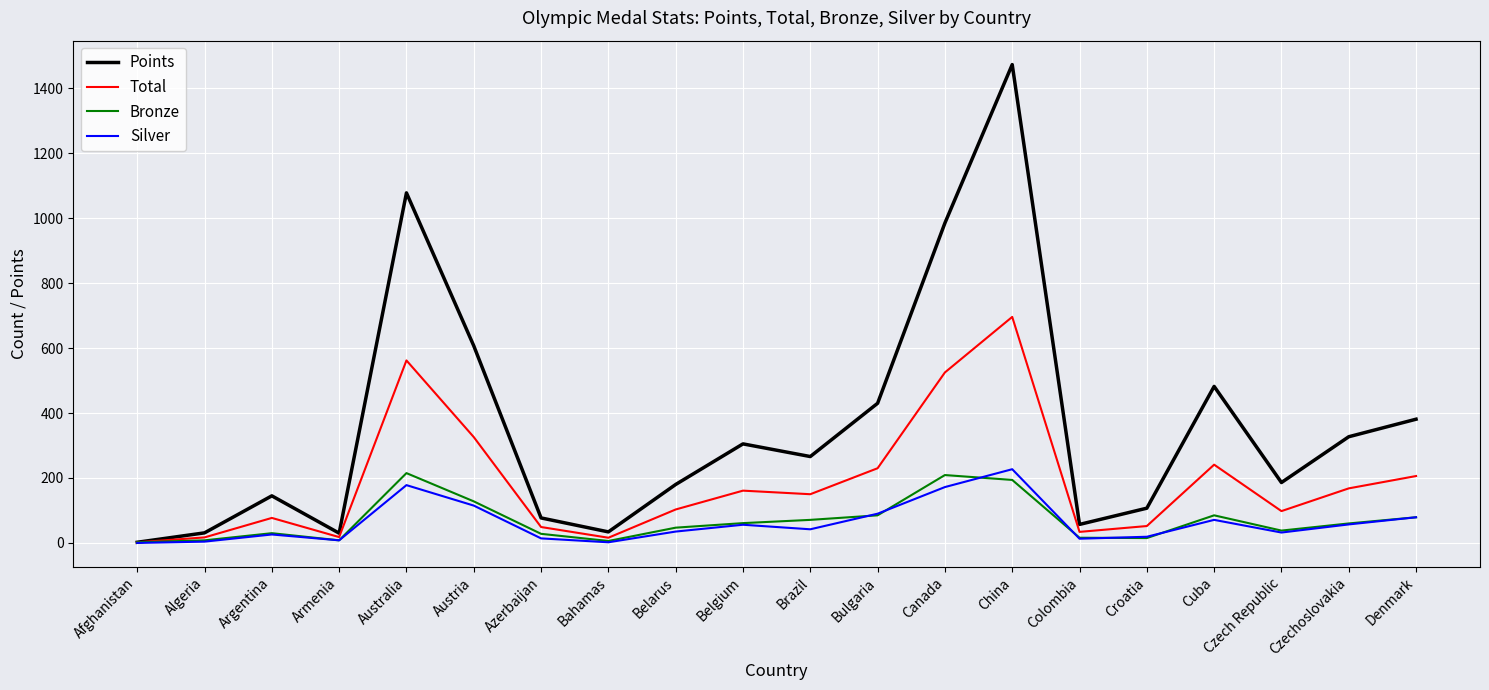

The value of Points at Czech Republic is 186. True or false?

True